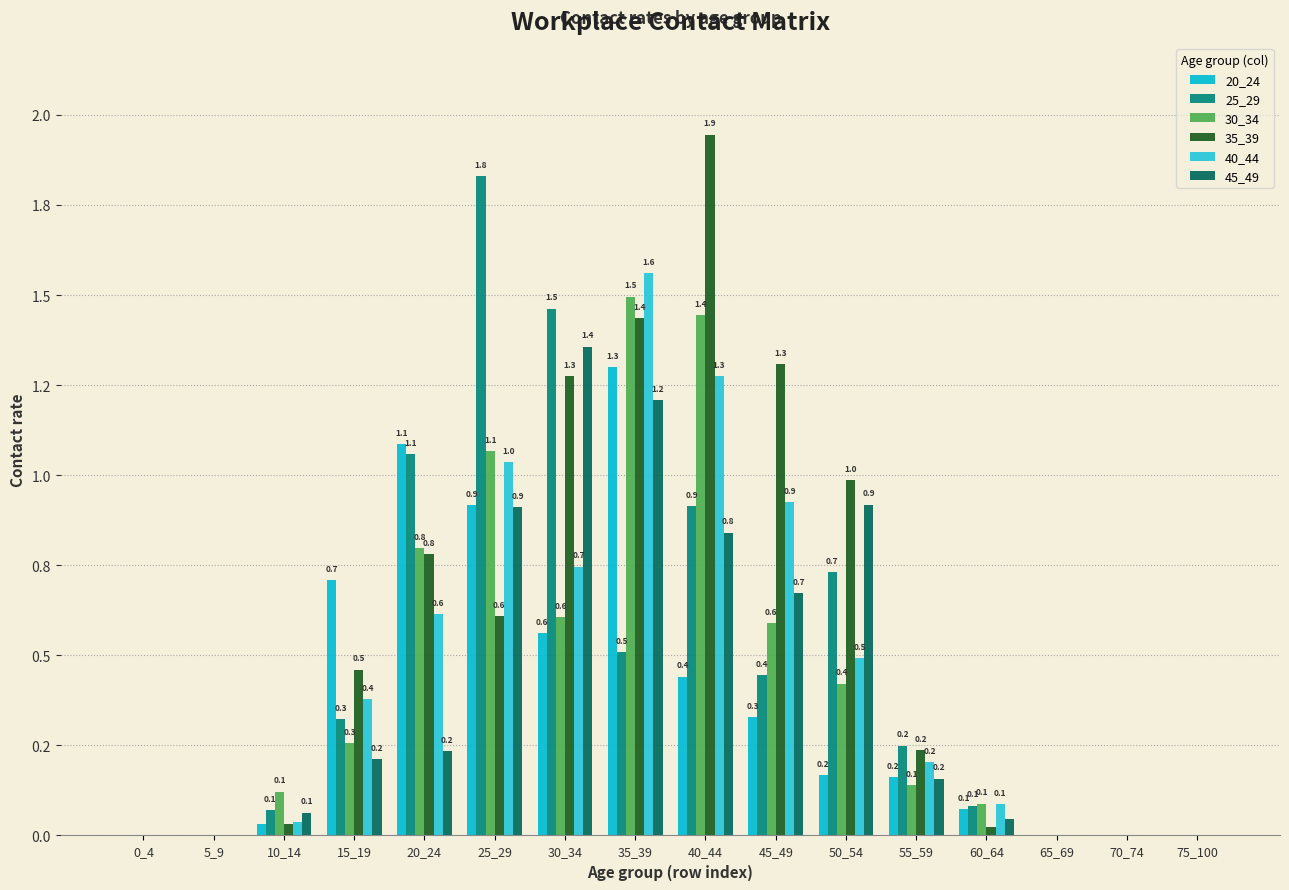

What is the sum of all 25_29 values?

7.7